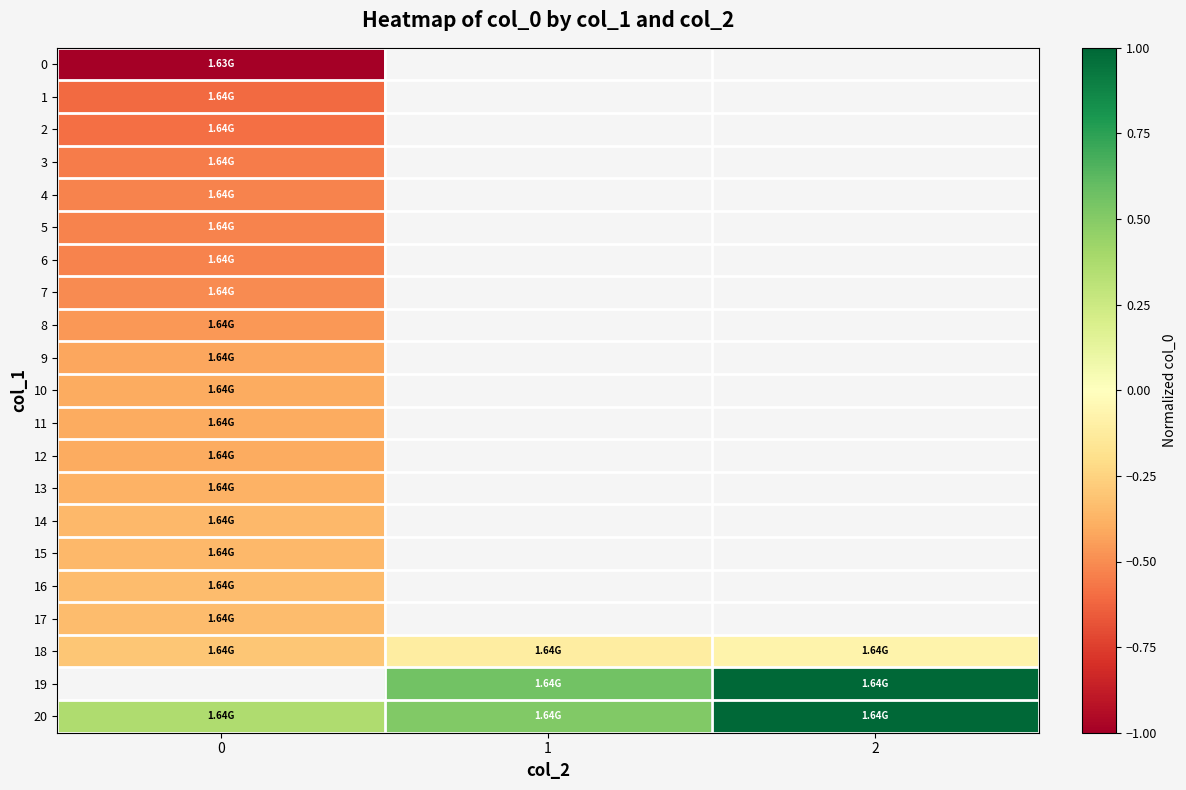

List the labels in order of 16 value, largest first.

0, 1, 2